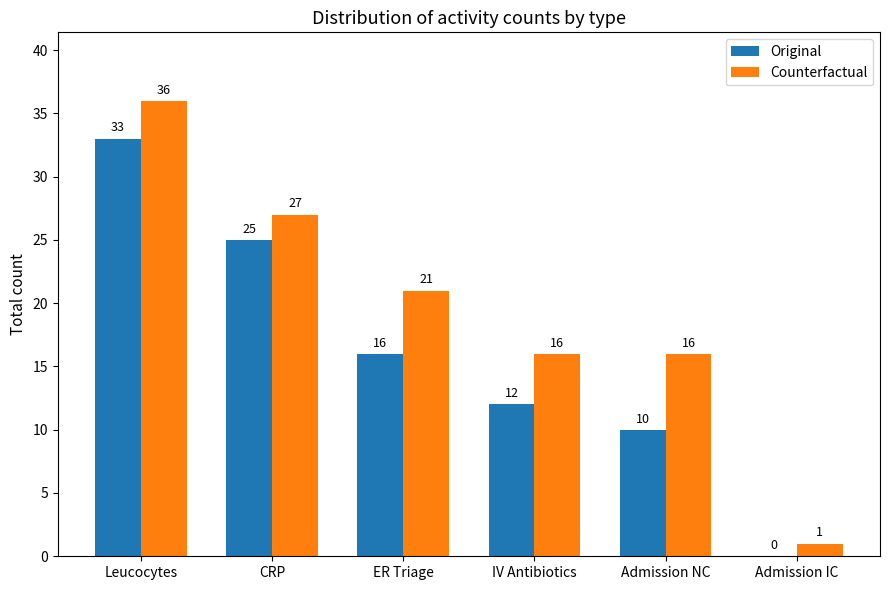

The value of Counterfactual at ER Triage is 21. True or false?

True